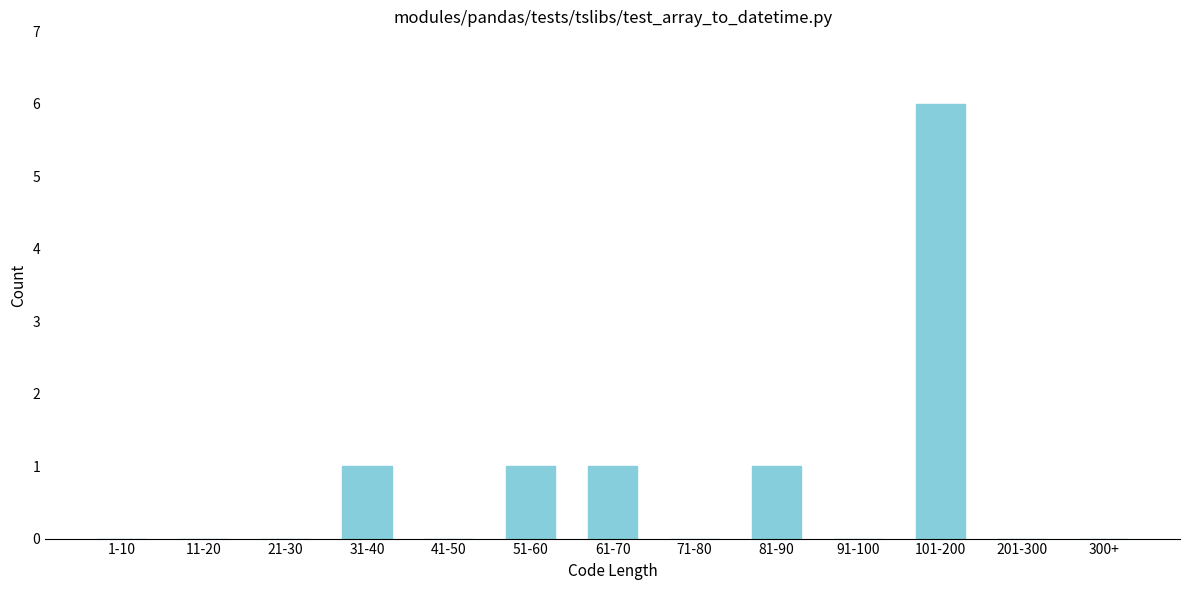

Reading right to left, what are all the values shown in this chart?

300+=0	201-300=0	101-200=6	91-100=0	81-90=1	71-80=0	61-70=1	51-60=1	41-50=0	31-40=1	21-30=0	11-20=0	1-10=0